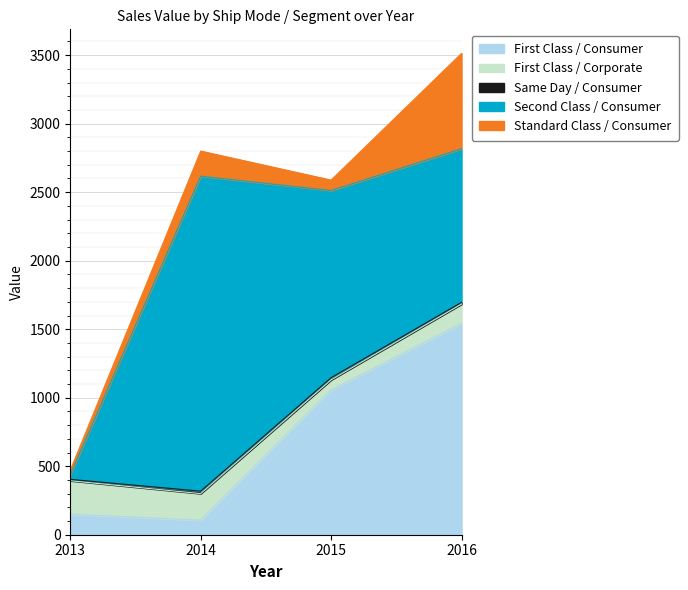

What are all the series names shown in the legend?

First Class / Consumer, First Class / Corporate, Same Day / Consumer, Second Class / Consumer, Standard Class / Consumer